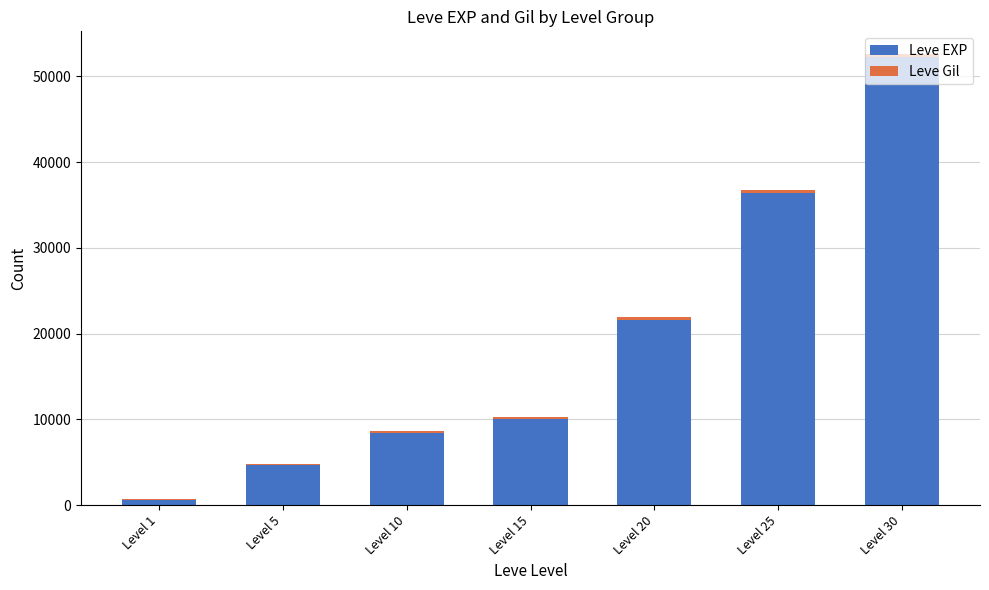

At which label is Leve EXP closest to 26425?

Level 20